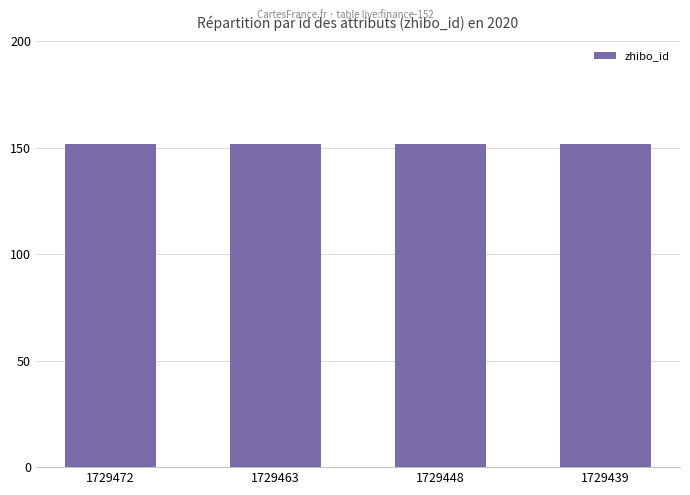

The value of check_status at 1729439 is 0. True or false?

False